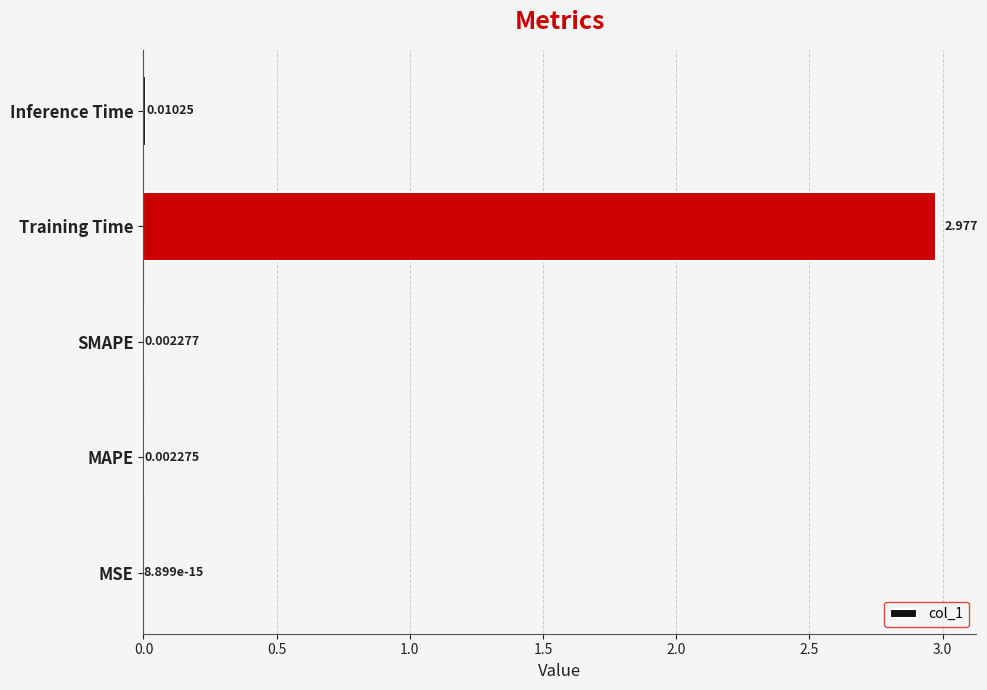

Are the bars horizontal?

Yes